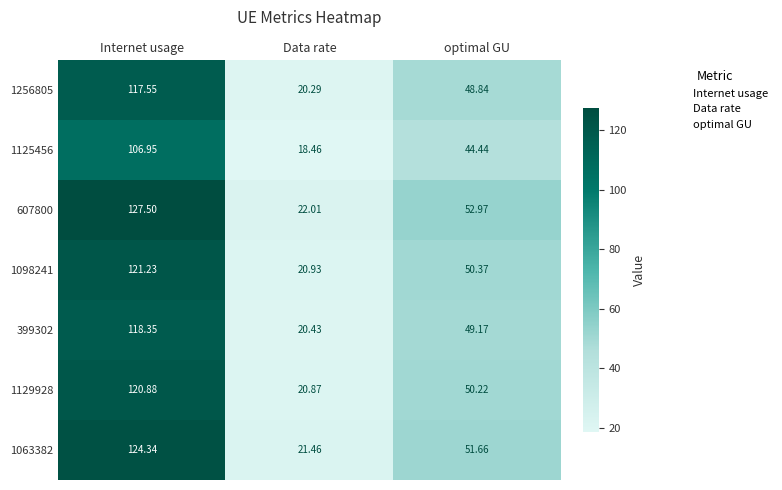

At which category does the chart reach its minimum across all series?

Data rate